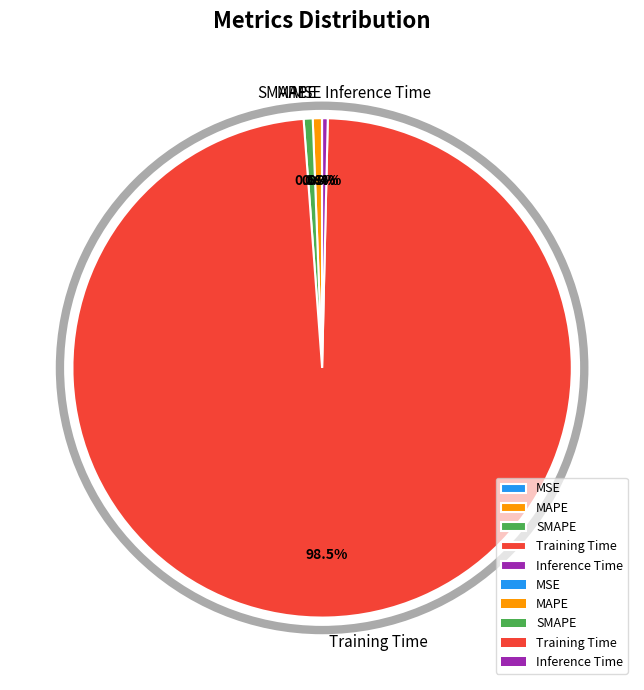

Which slice is the largest?

Training Time